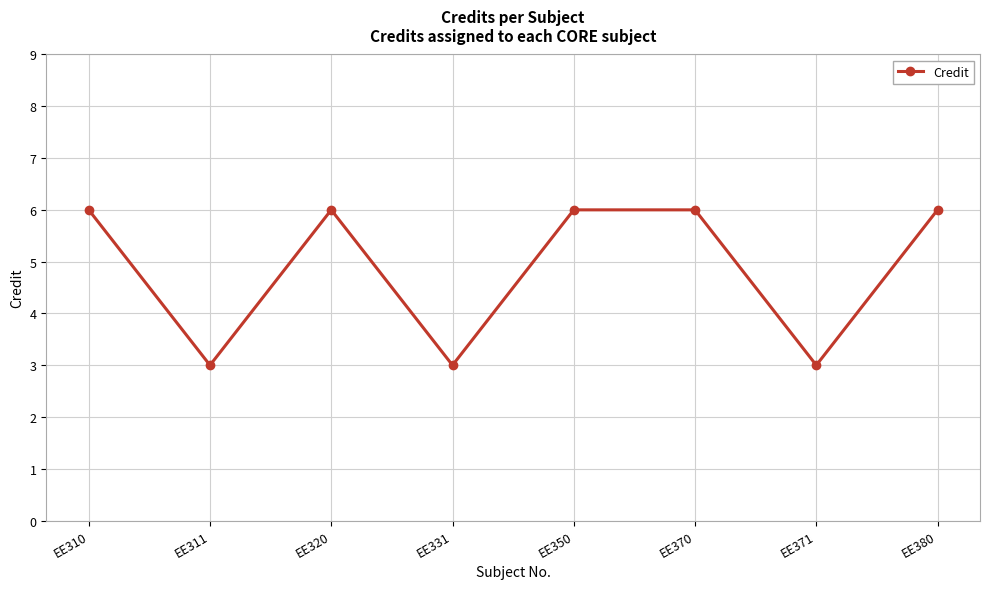

What is the greatest value displayed?

6